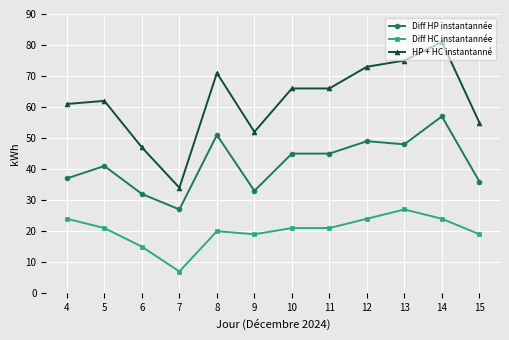

What is the sum of all Diff HC instantannée values?

242